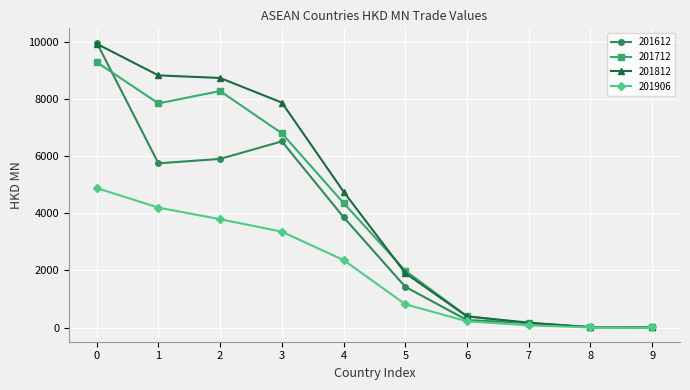

What is the difference between the second highest and minimum values in the 201712 series?

8281.8